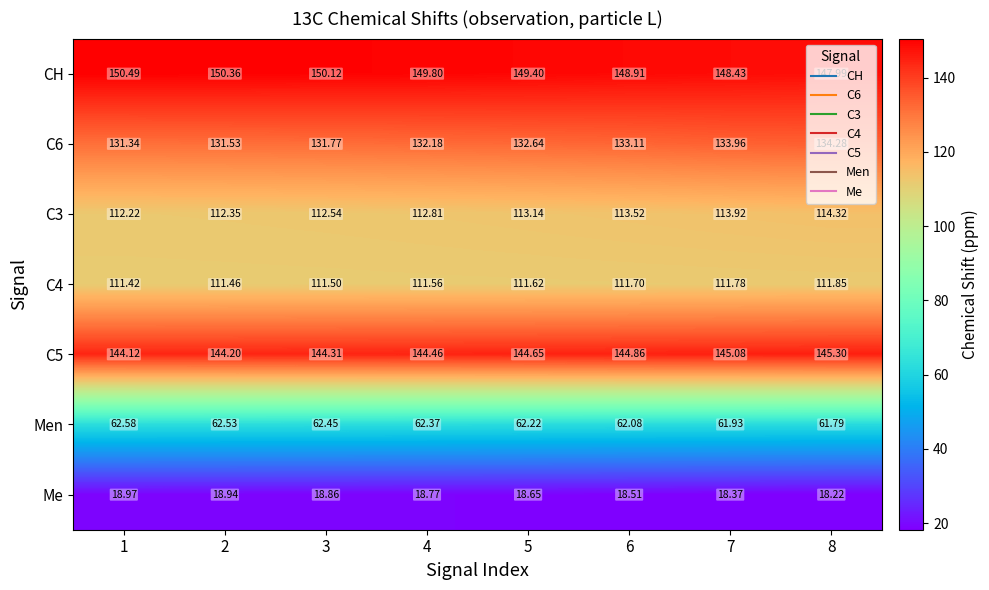

Which series has the largest total across all categories?

CH